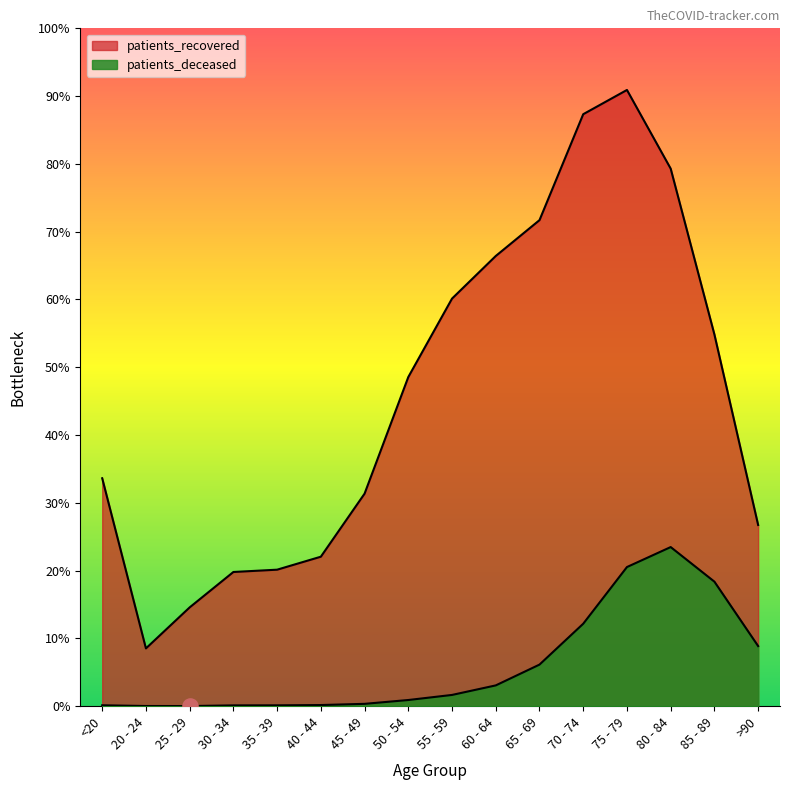

What are all the series names shown in the legend?

patients_deceased, patients_recovered